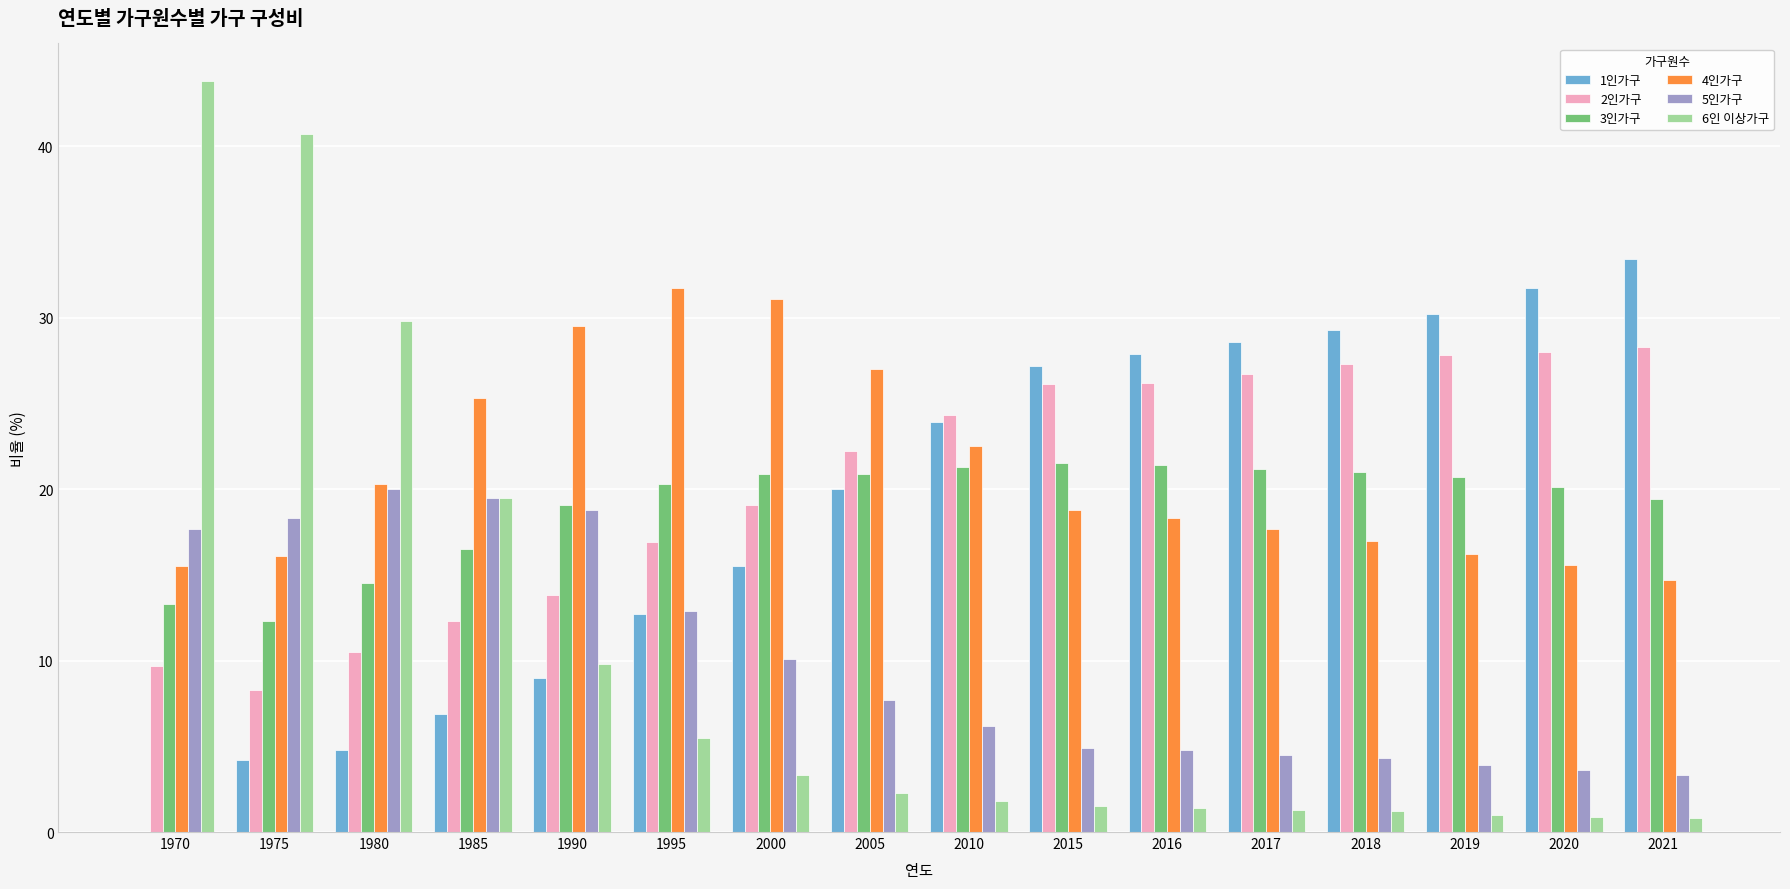

What is the sum of all 4인가구 values?

337.3